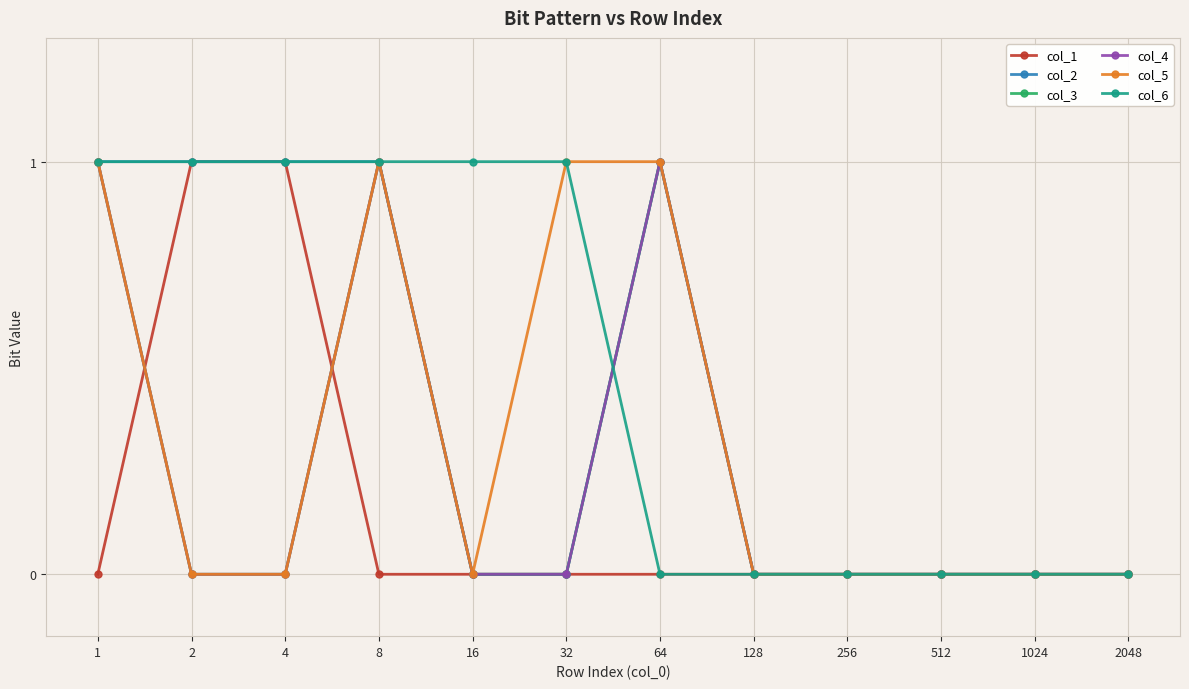

Does the chart have visible grid lines?

Yes